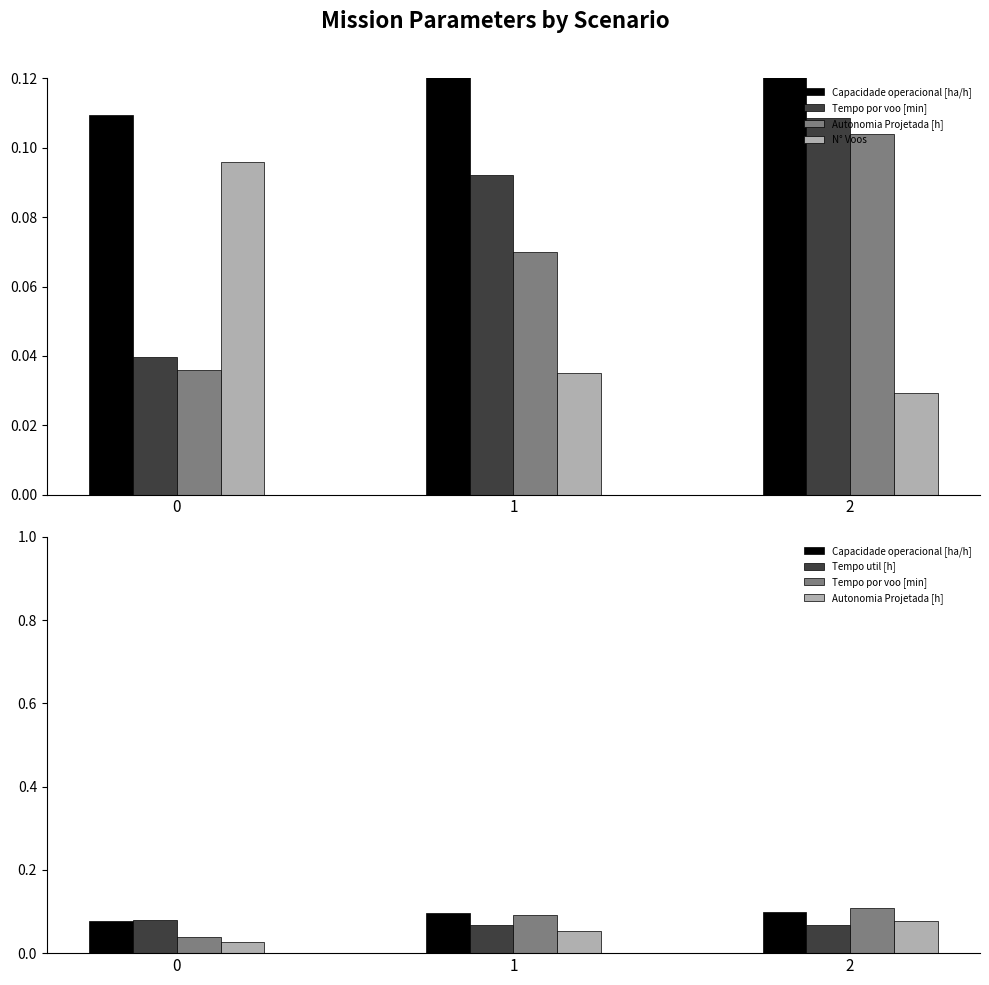

Count the Tempo por voo [min] values in the range 0 to 1.

3